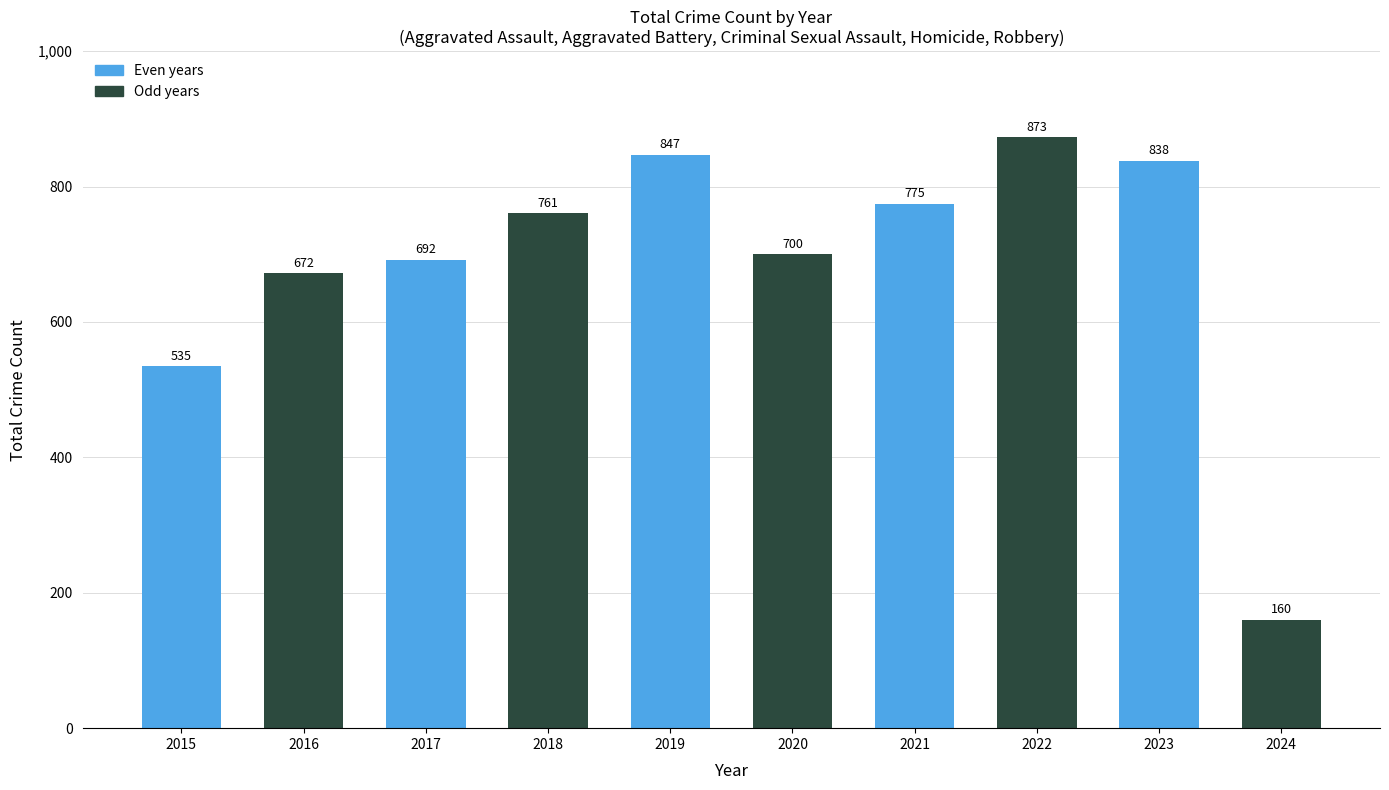

What is the difference between the maximum and minimum values?

713